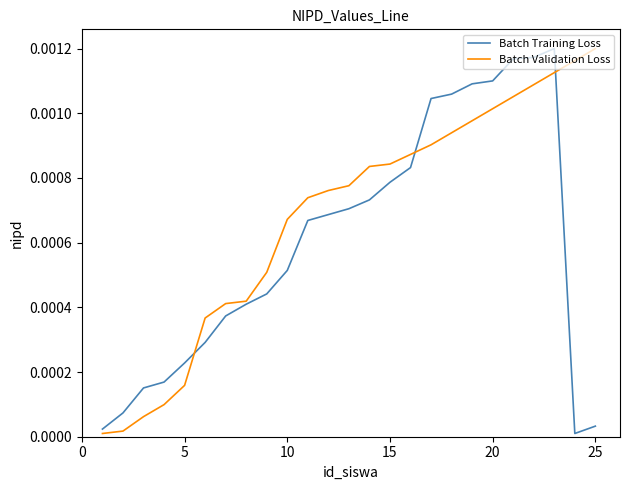

Does the chart display data point markers on the line(s)?

No